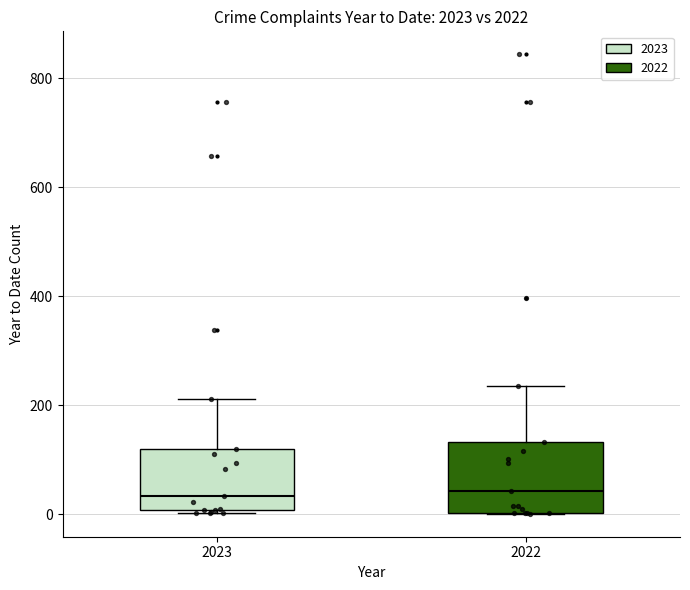

Reading left to right, transcribe this box plot: for each box, give where its median line is, the range the box spans, and where its two whiskers end, as read against the y-axis. The values are not printed on the chart, so give them approximately, as read against the axis.

2023: median 40, box 0 to 120, whiskers 0 to 220
2022: median 40, box 0 to 140, whiskers 0 to 240